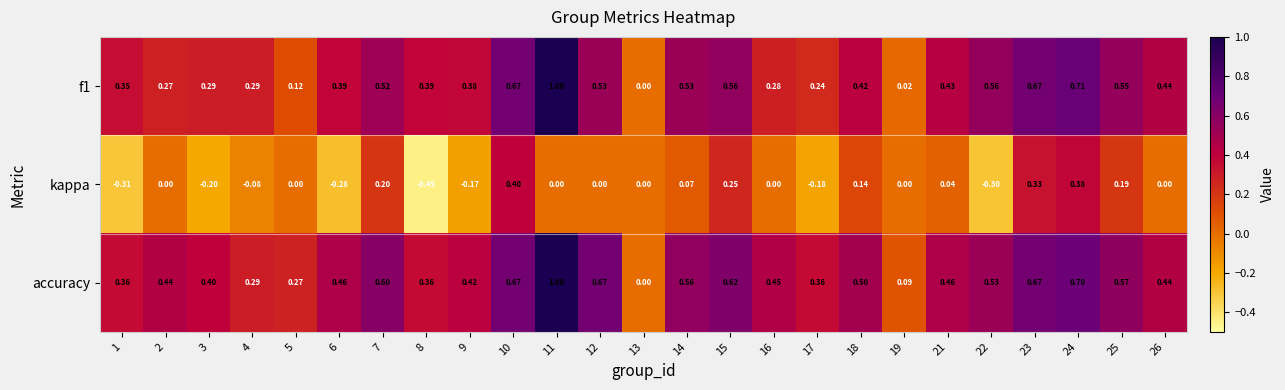

Which series has the largest total across all categories?

accuracy